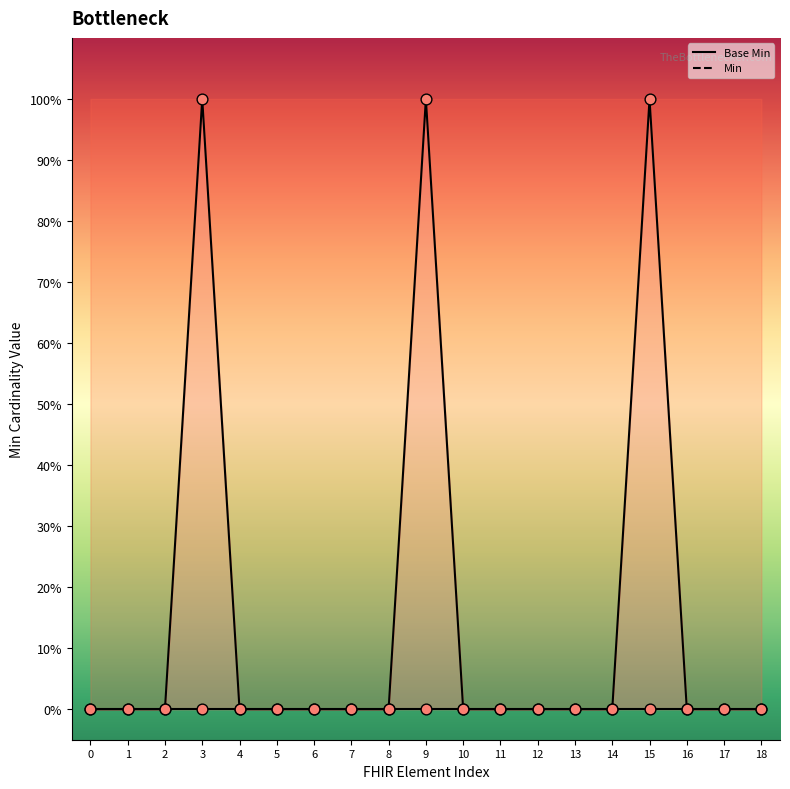

At how many categories does at least one series exceed 0?

3